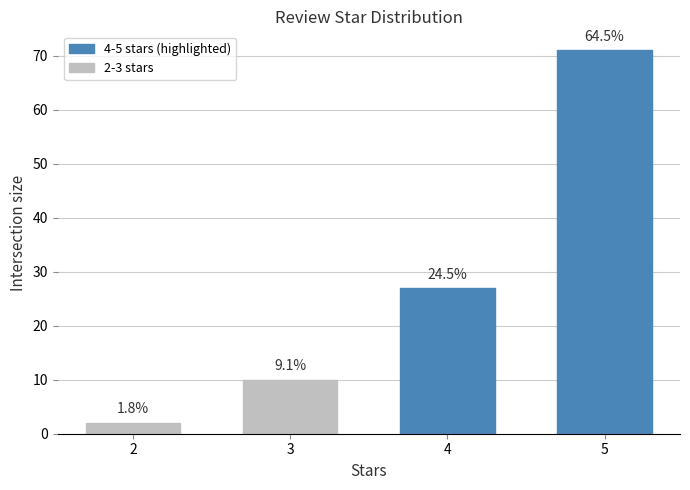

Are the bars horizontal?

No